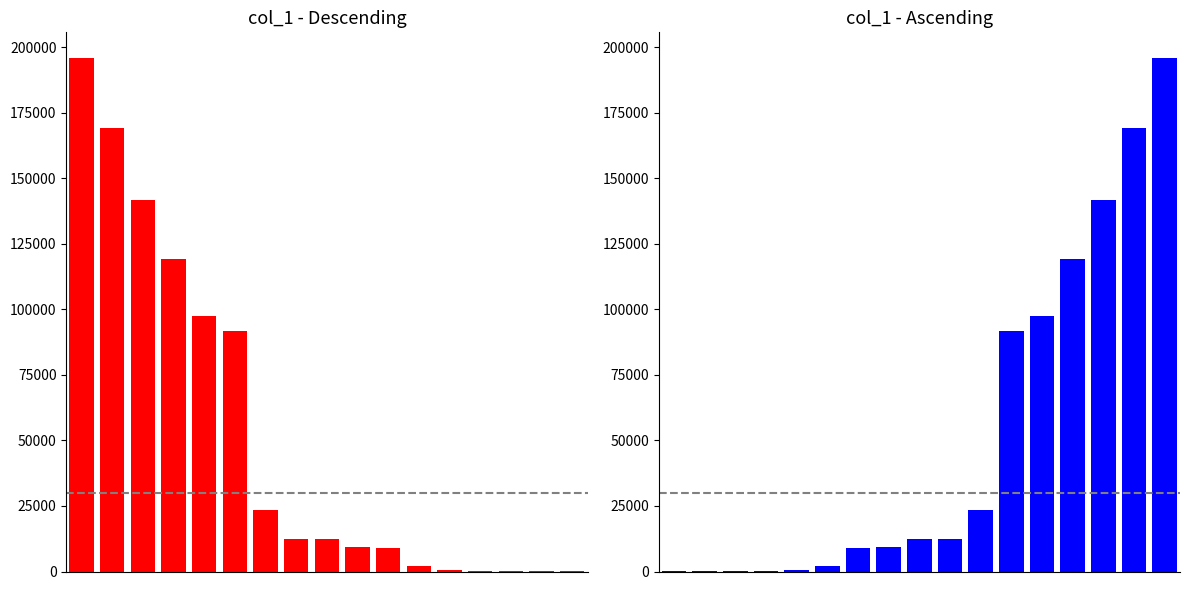

What is the value of the 12th bar from the left?

91865